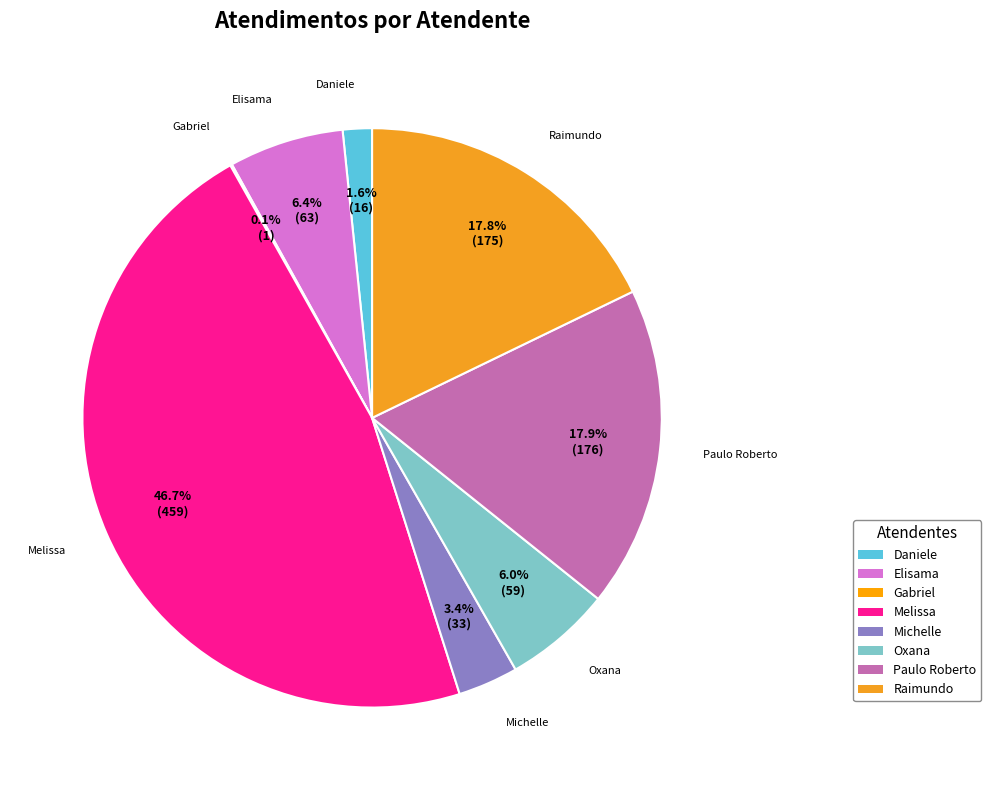

How many slices are in this pie chart?

8